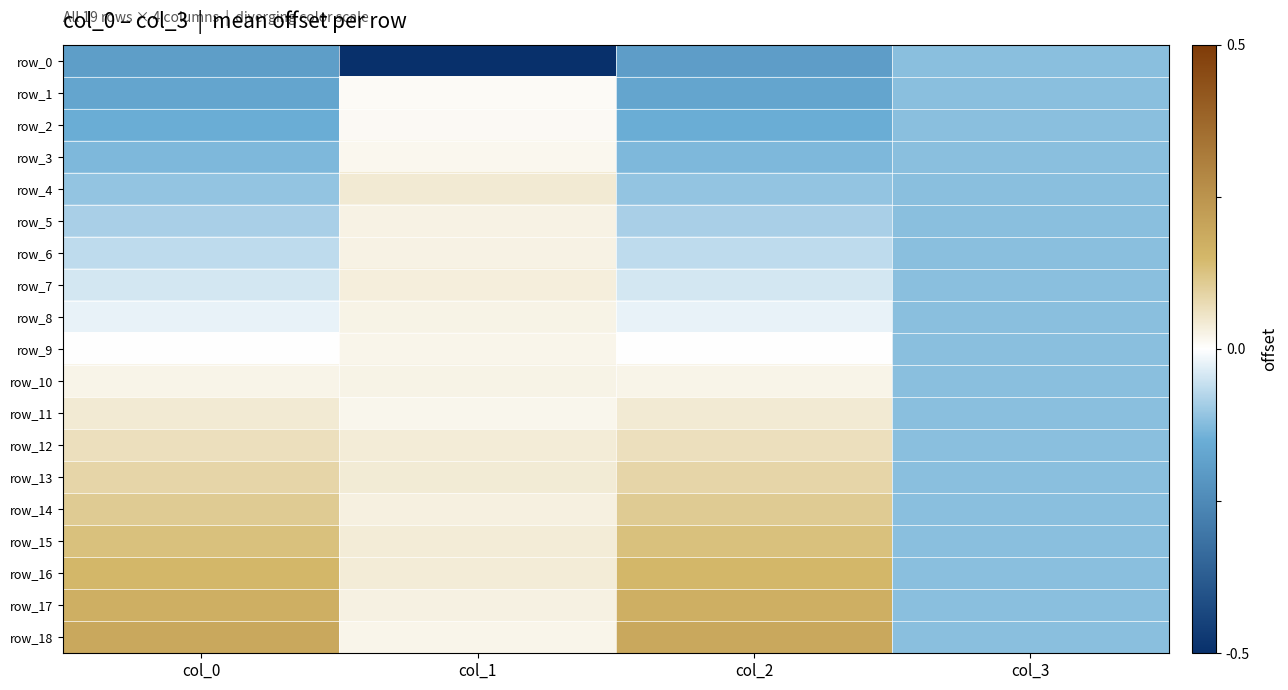

What is the lowest value of the row_1 series?

-1.5